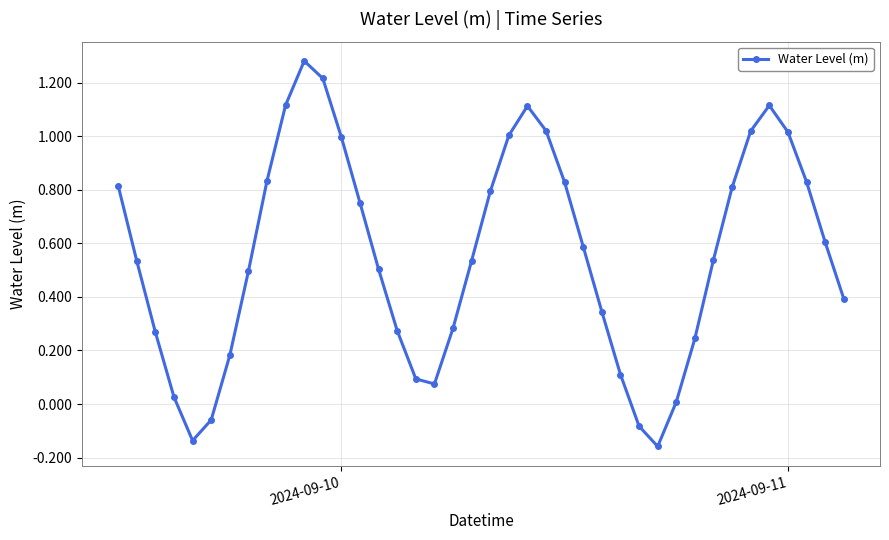

How many values are below zero?

4